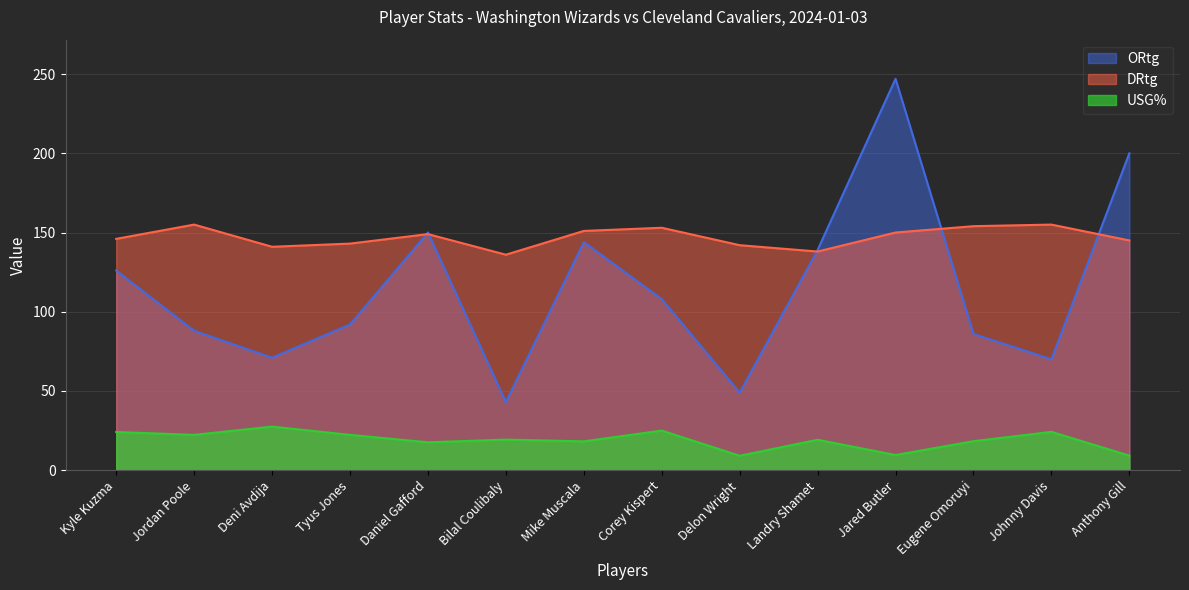

What is the total value across all series at Jordan Poole?

265.3